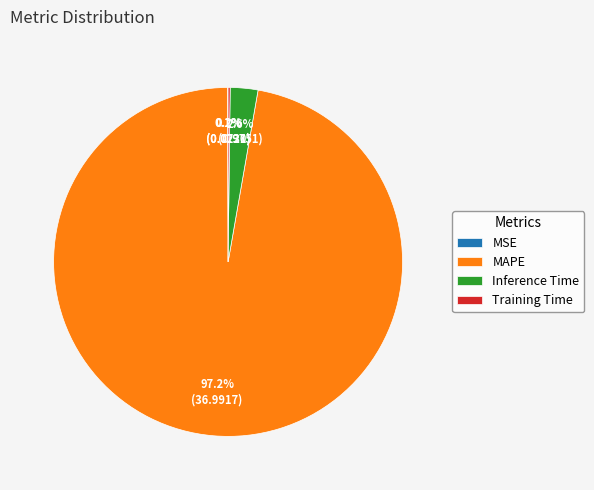

Is there any slice that represents more than half of the pie?

Yes